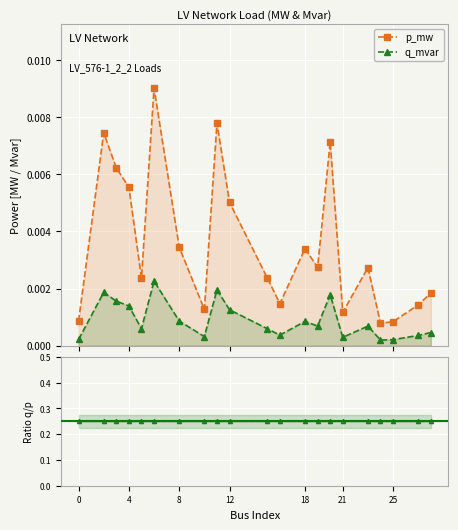

True or false: ratio q/p and p_mw cross at least once.

False